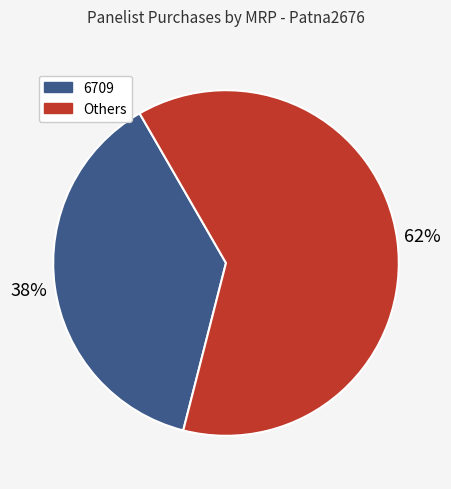

Is there a majority slice in this chart?

Yes